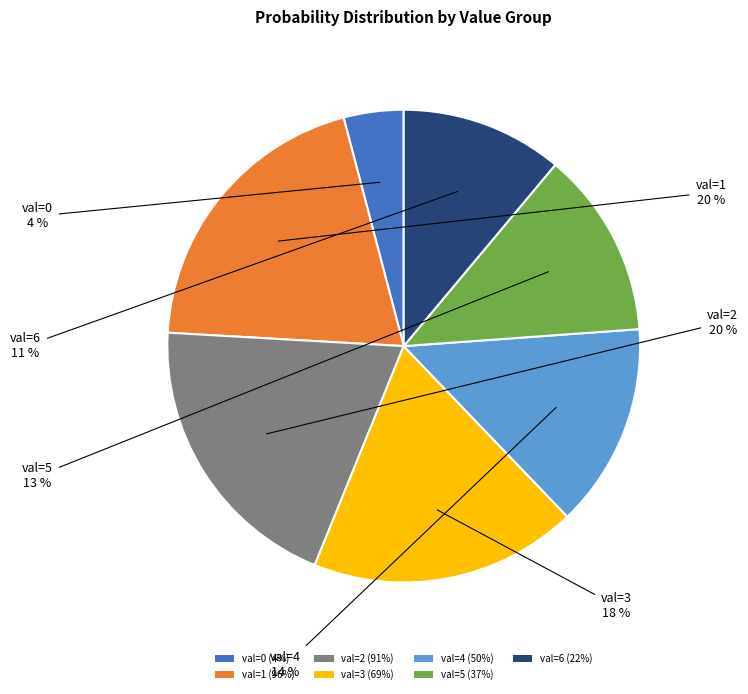

The val=0 (4%) slice represents 4% of the pie. True or false?

True